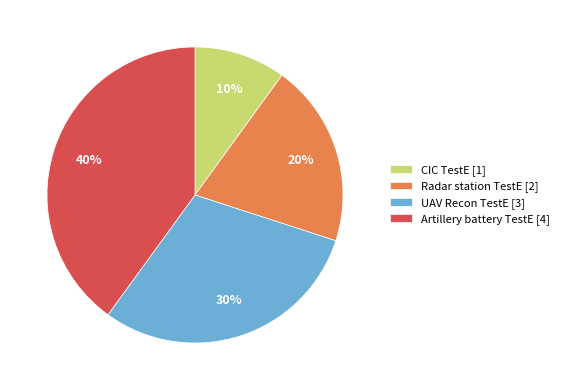

How many slices are in this pie chart?

4